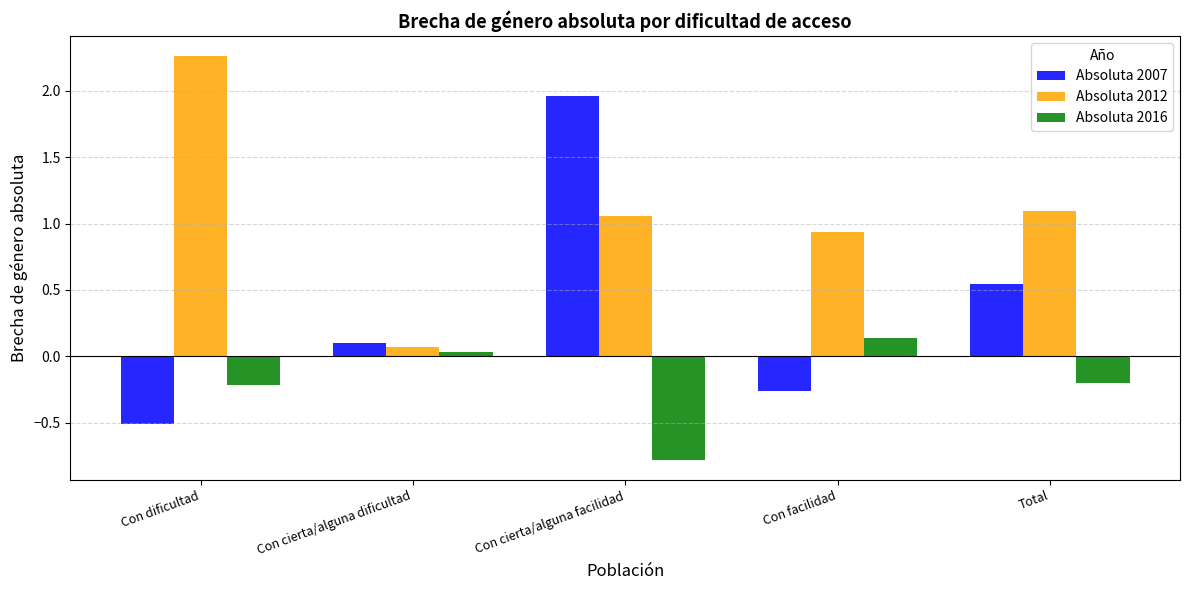

How many data points does each series have?

5